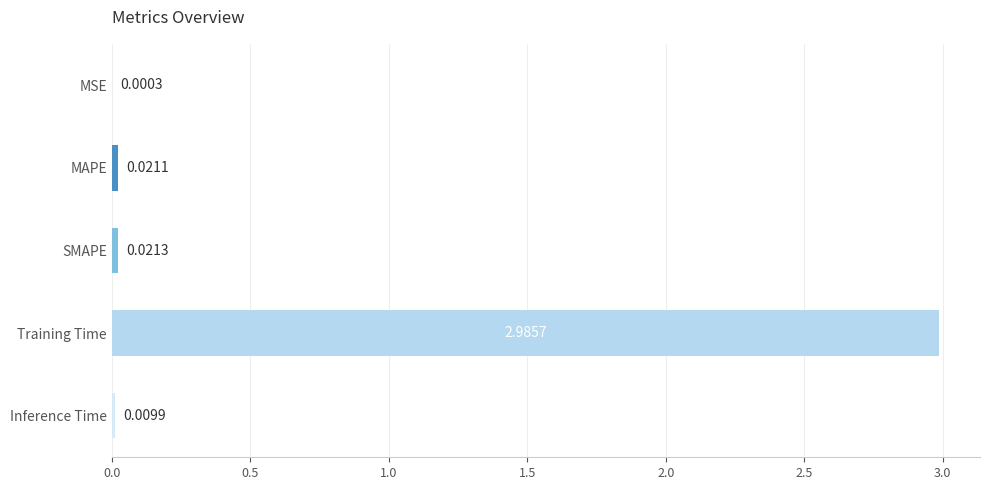

What is the sum of all values?

3.0